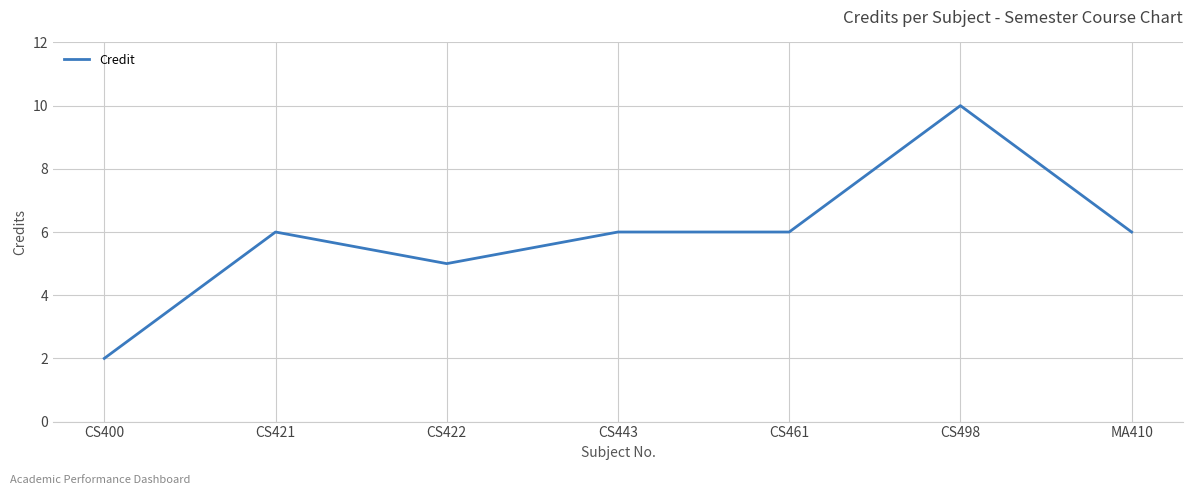

What is the sum of all values?

41